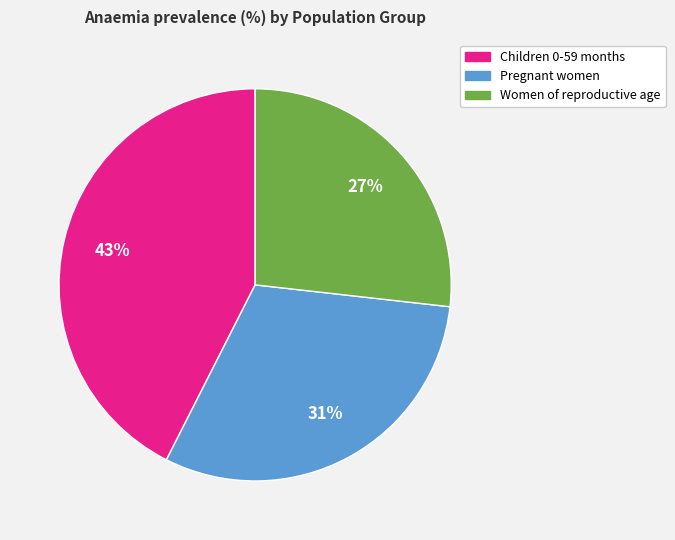

To the nearest percent, what portion does Women of reproductive age represent?

27%